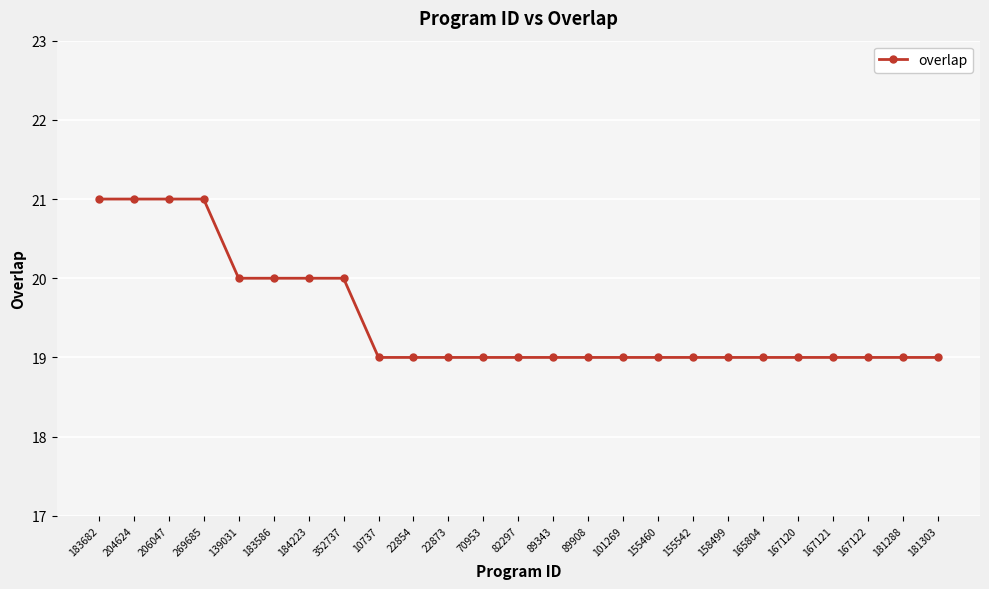

Is it true that the value at 204624 is 21?

True